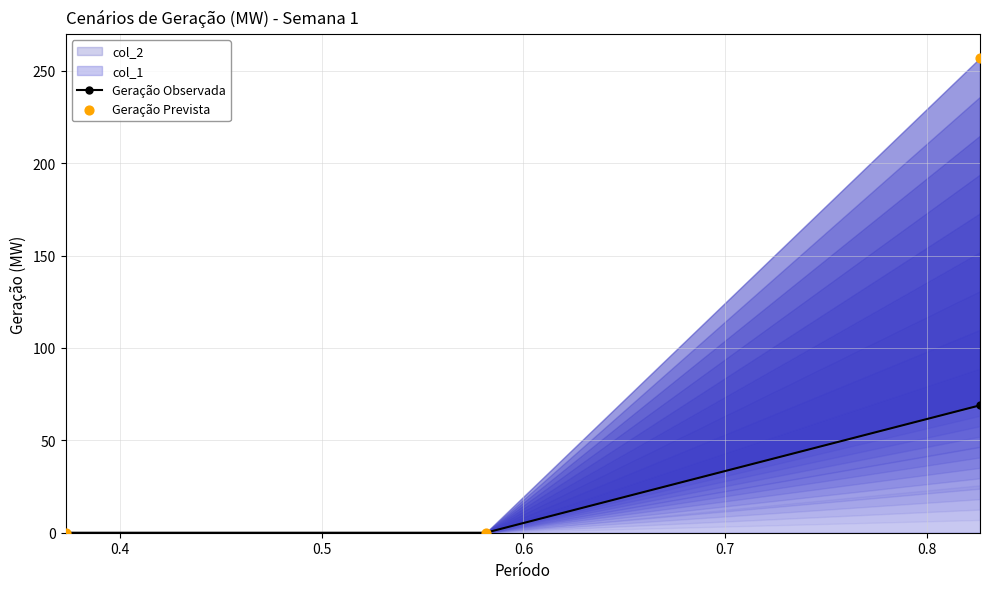

Is the value of Geração Prevista at 0.4 greater than the value of Geração Observada at 0.3?

No